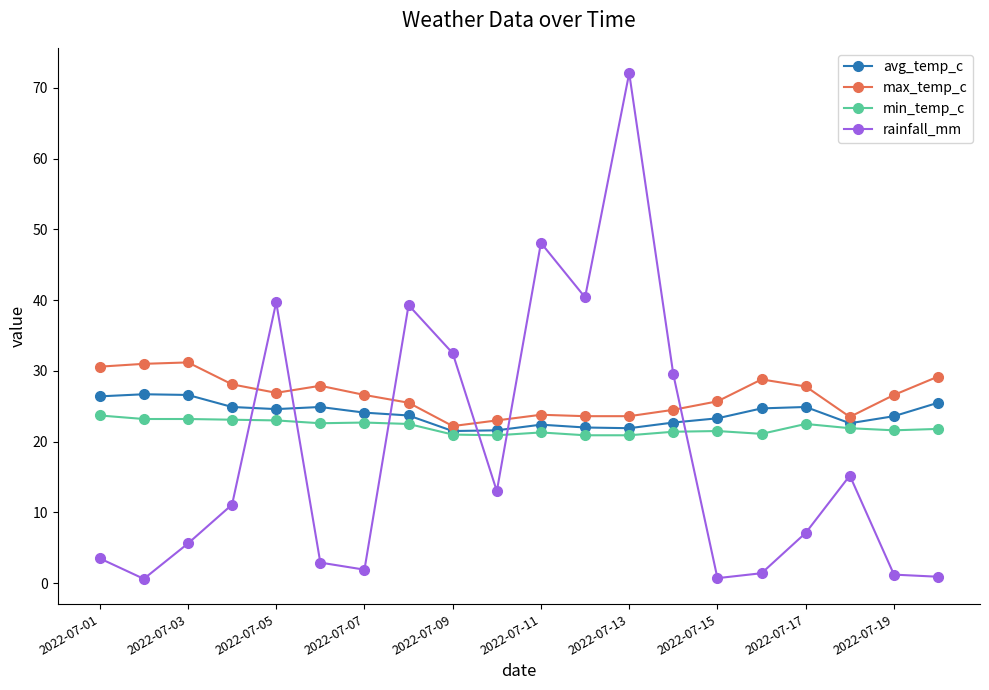

What is the value of the rainfall_mm point at the 3rd from the left?

5.6